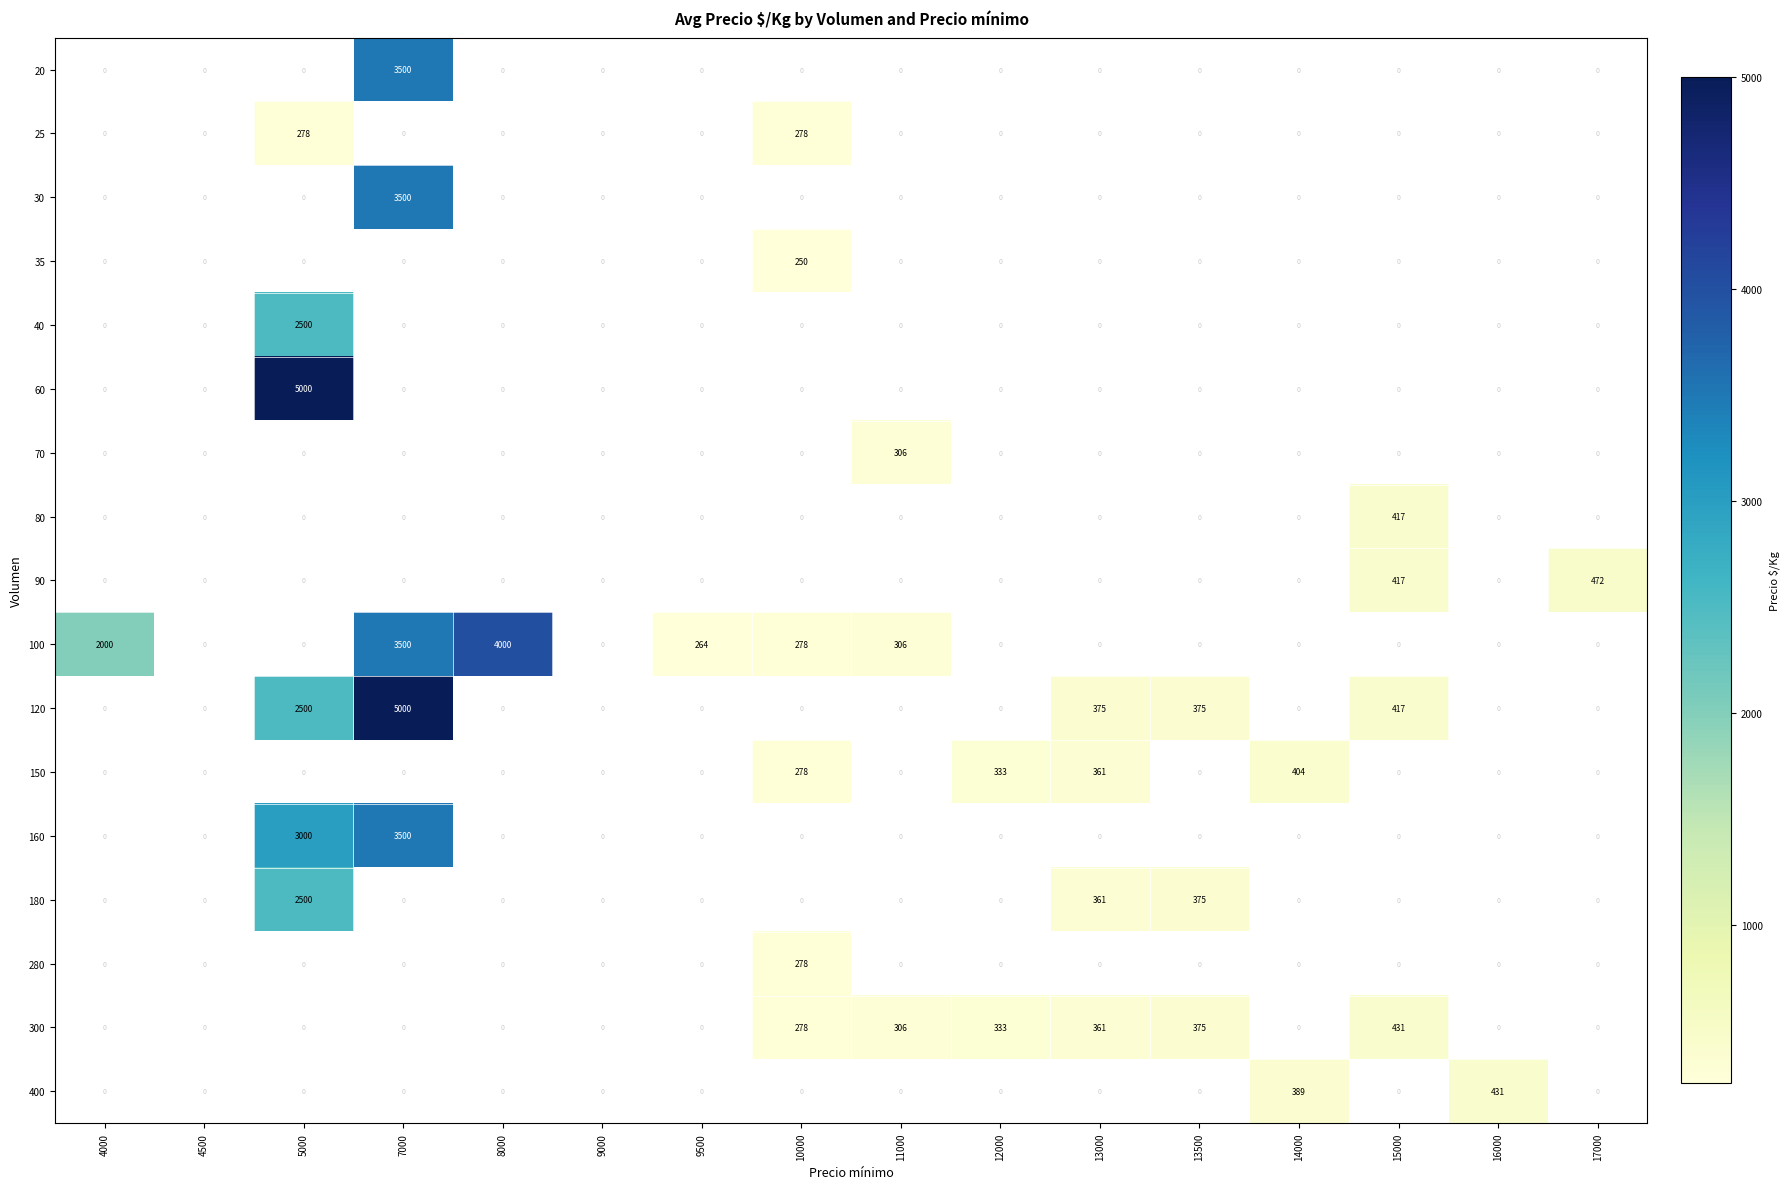

Rank the series at 4500 from highest to lowest value.

20, 25, 30, 35, 40, 60, 70, 80, 90, 100, 120, 150, 160, 180, 280, 300, 400